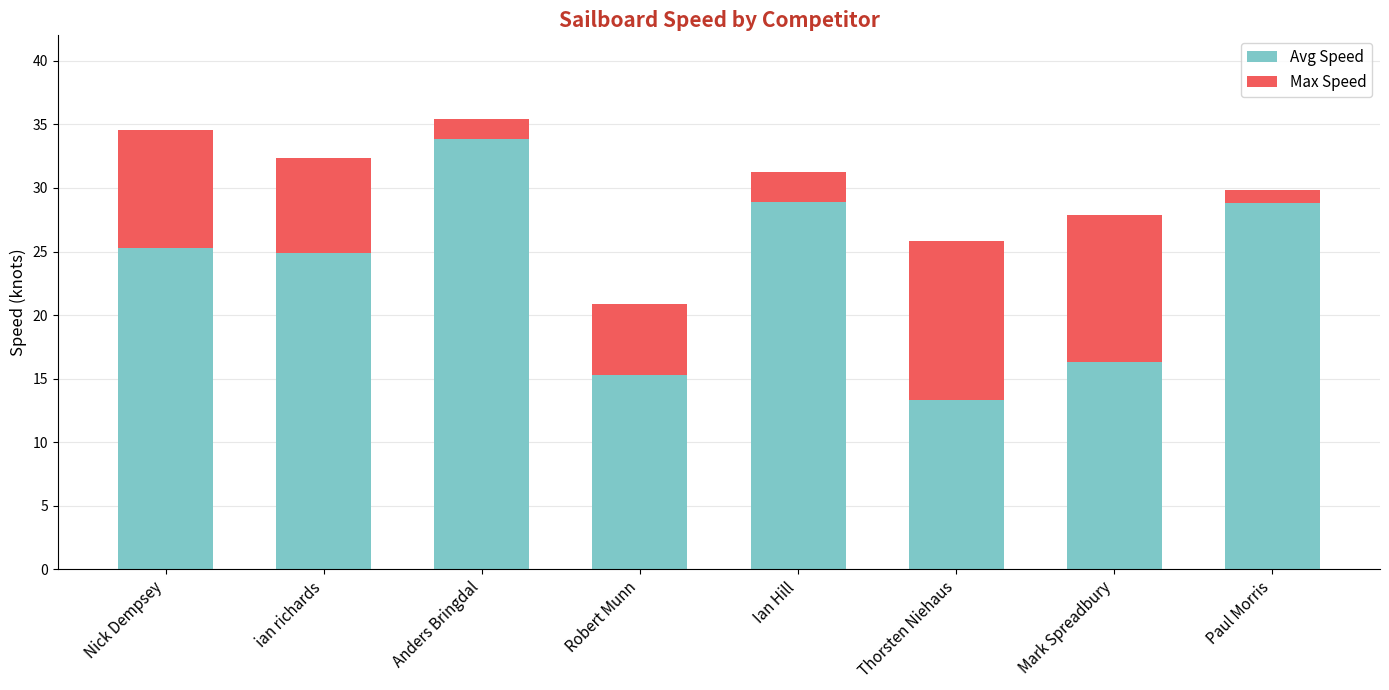

What is the maximum value for Avg Speed?

33.9